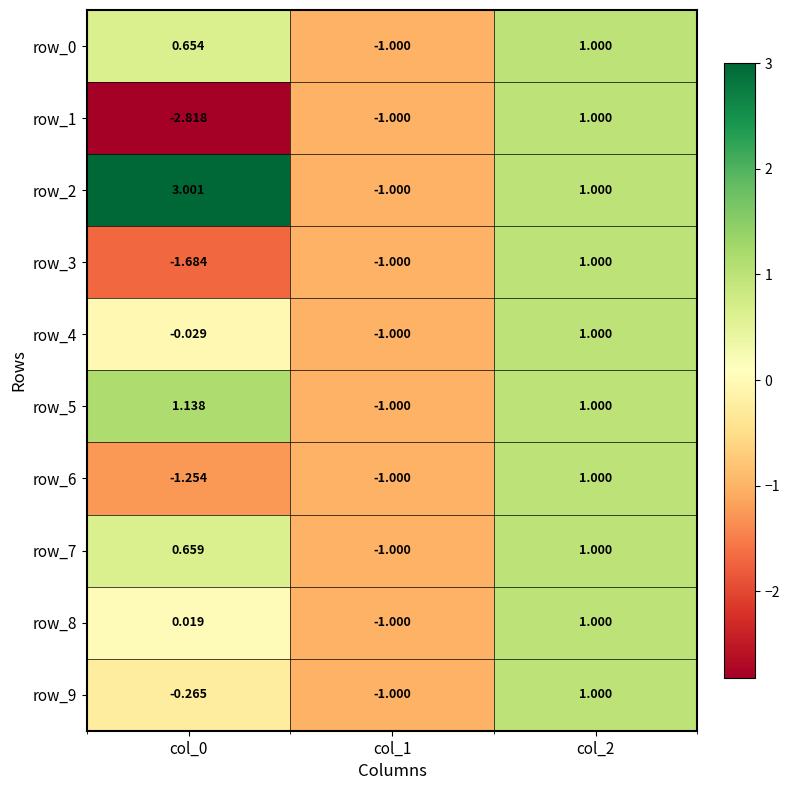

Is the value of row_6 at col_1 greater than the value of row_0 at col_2?

No